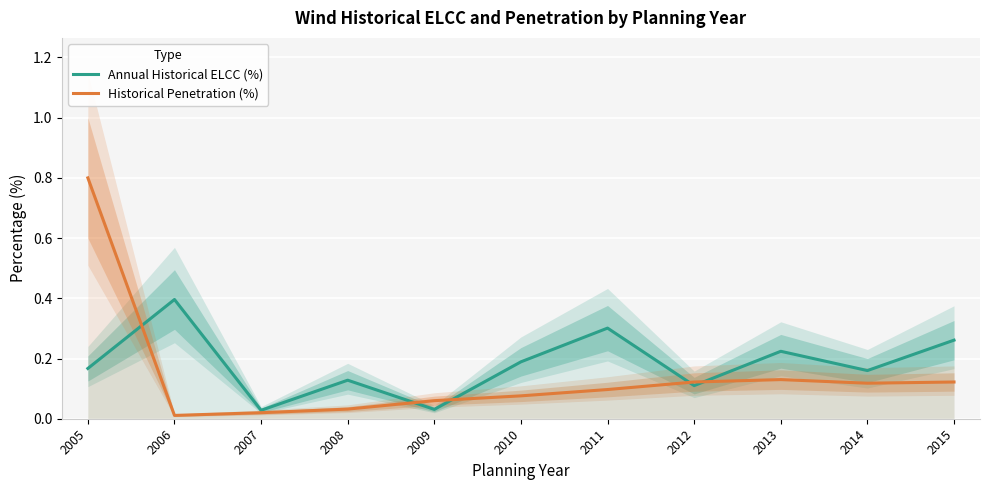

Reading left to right, list all the values displayed in this chart.

Annual Historical ELCC (%): 0.2	0.4	0.0	0.1	0.0	0.2	0.3	0.1	0.2	0.2	0.3
Historical Penetration (%): 0.8	0.0	0.0	0.0	0.1	0.1	0.1	0.1	0.1	0.1	0.1